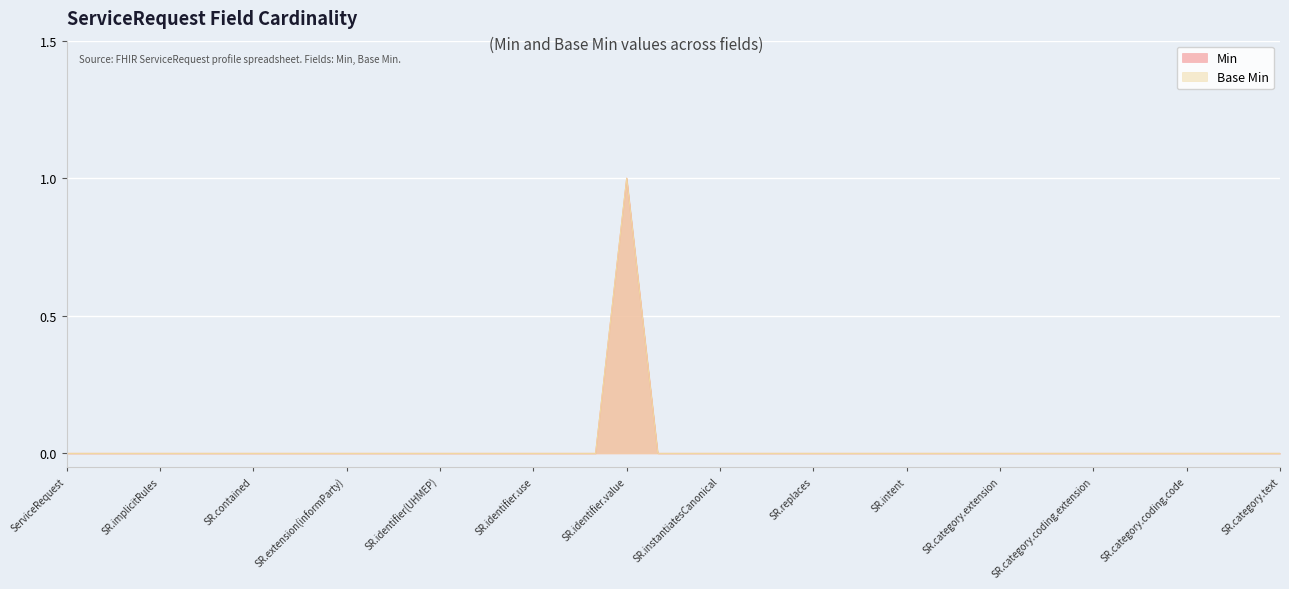

At which category does the chart reach its peak across all series?

ServiceRequest.identifier.value